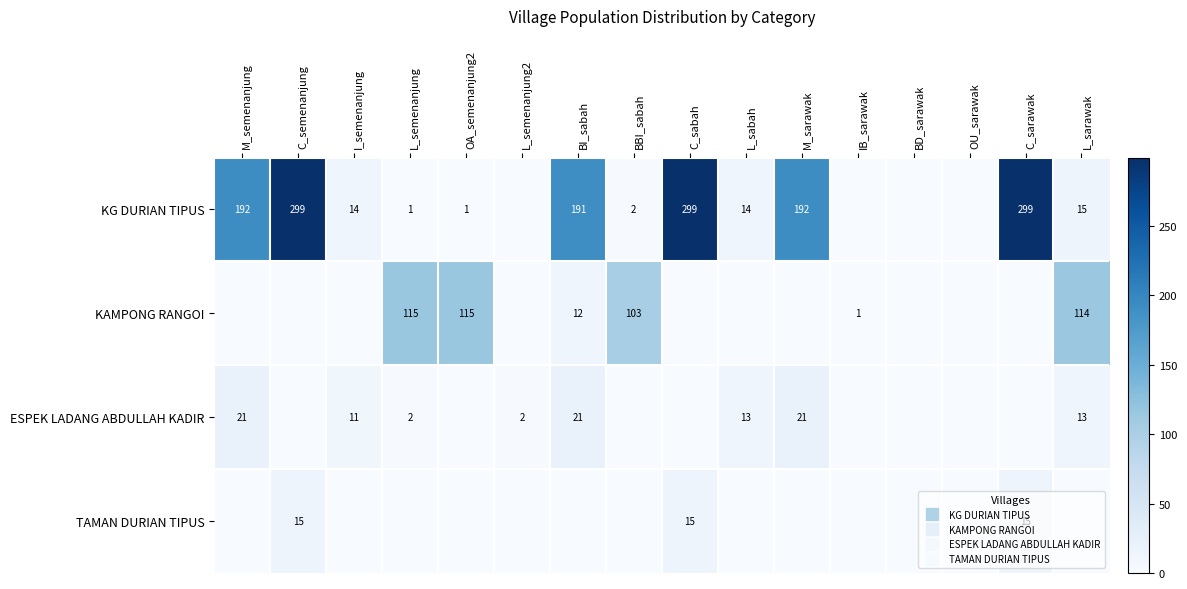

Which series has the largest total across all categories?

KG DURIAN TIPUS